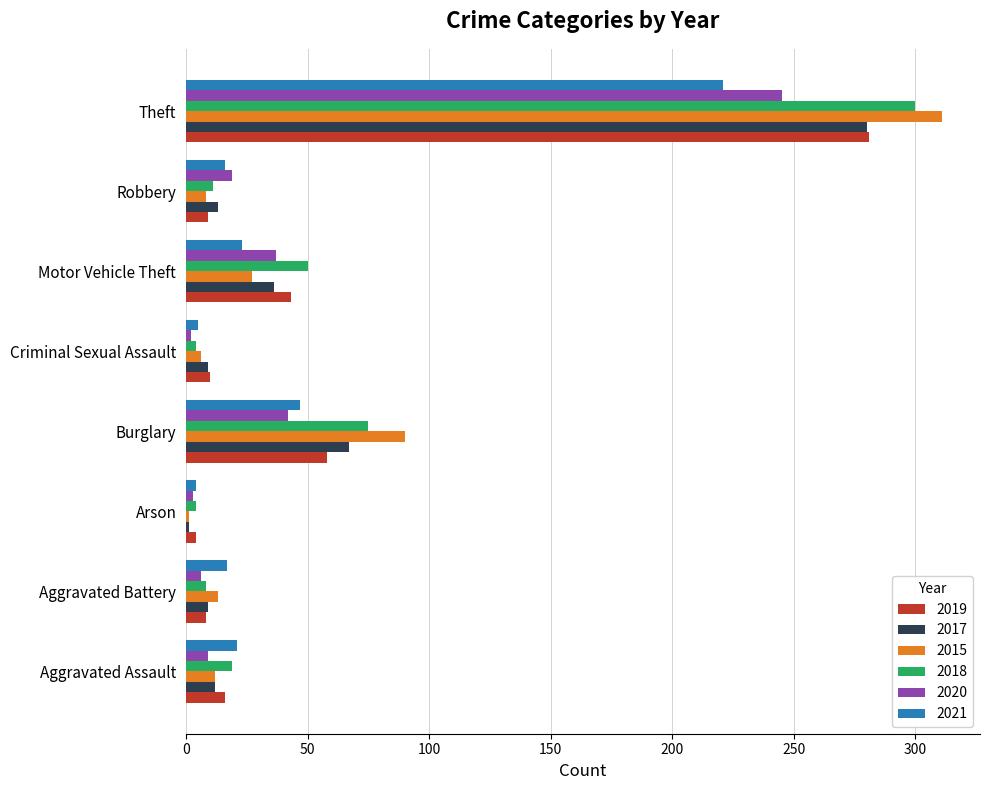

Which label corresponds to the largest value in the chart?

Theft